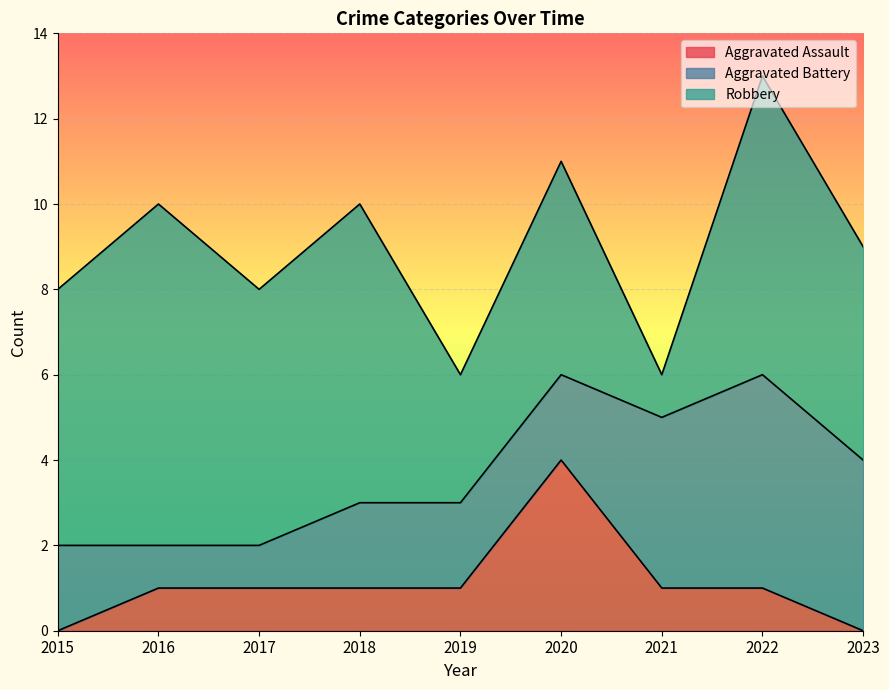

Which series changed the most between 2021 and 2022?

Robbery